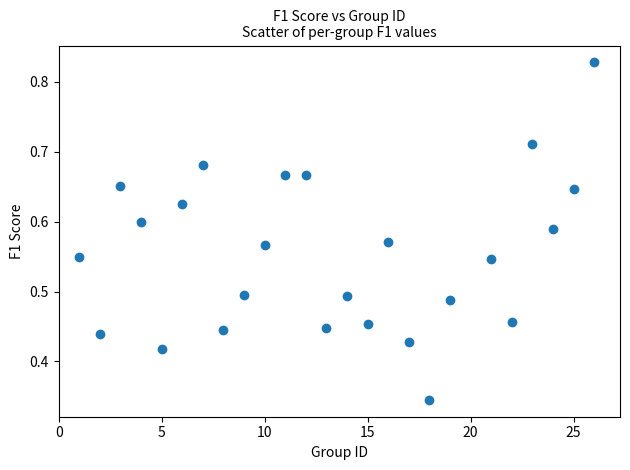

What is the range of X values (max minus min)?

25.0